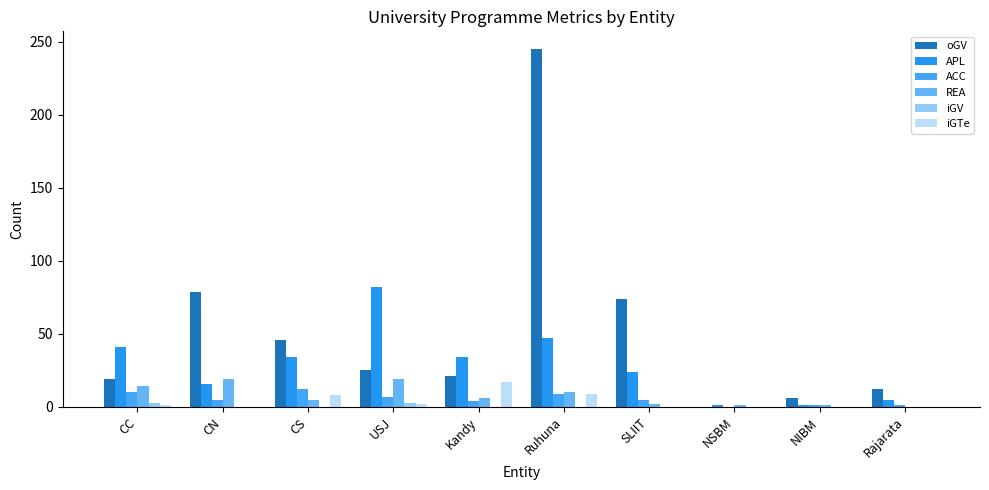

Is the value of iGV at CS greater than the value of APL at NIBM?

No